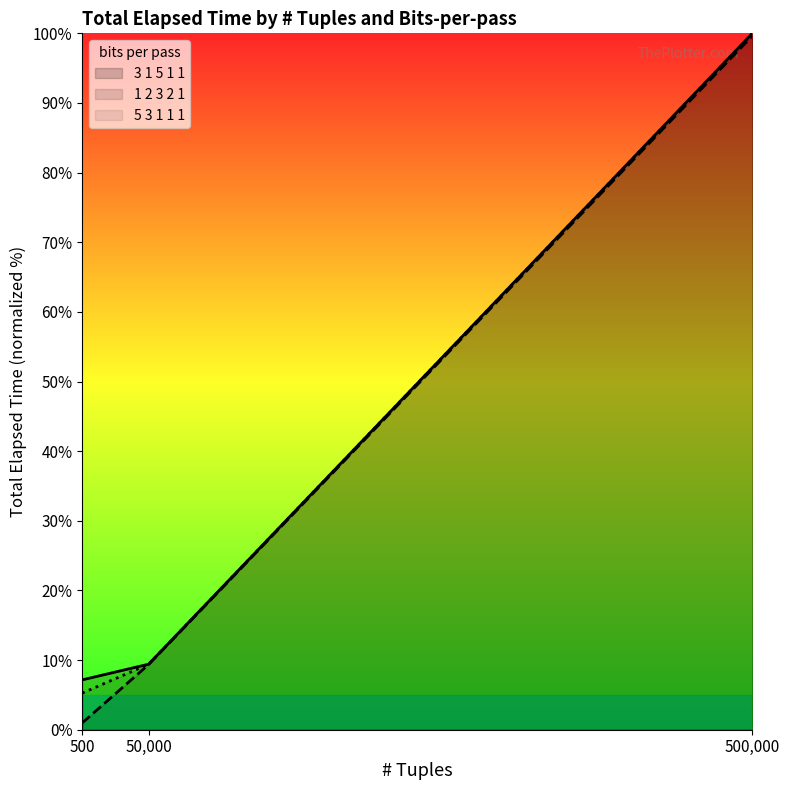

Reading right to left, transcribe all the data shown in this chart.

3 1 5 1 1: 500,000=100.0	50,000=9.4	500=7.2
1 2 3 2 1: 500,000=99.6	50,000=9.3	500=1.0
5 3 1 1 1: 500,000=100.0	50,000=9.4	500=5.3